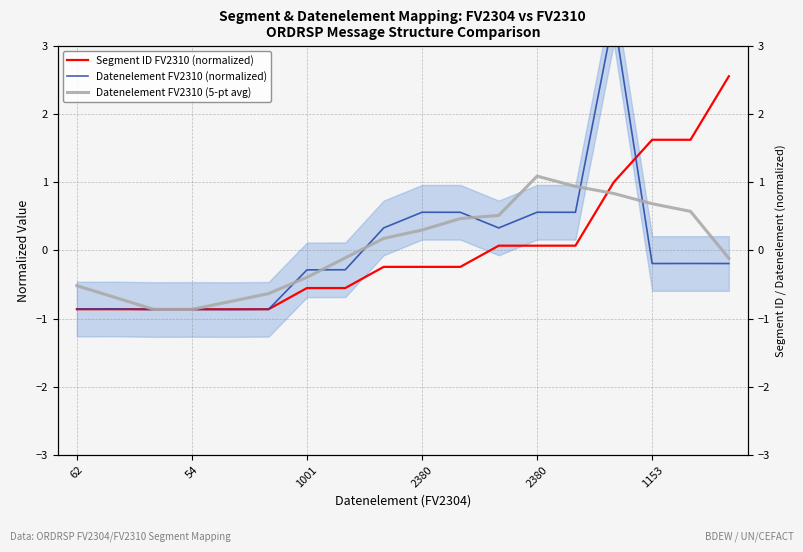

Which series has the largest range (max minus min)?

Datenelement FV2310 (normalized)